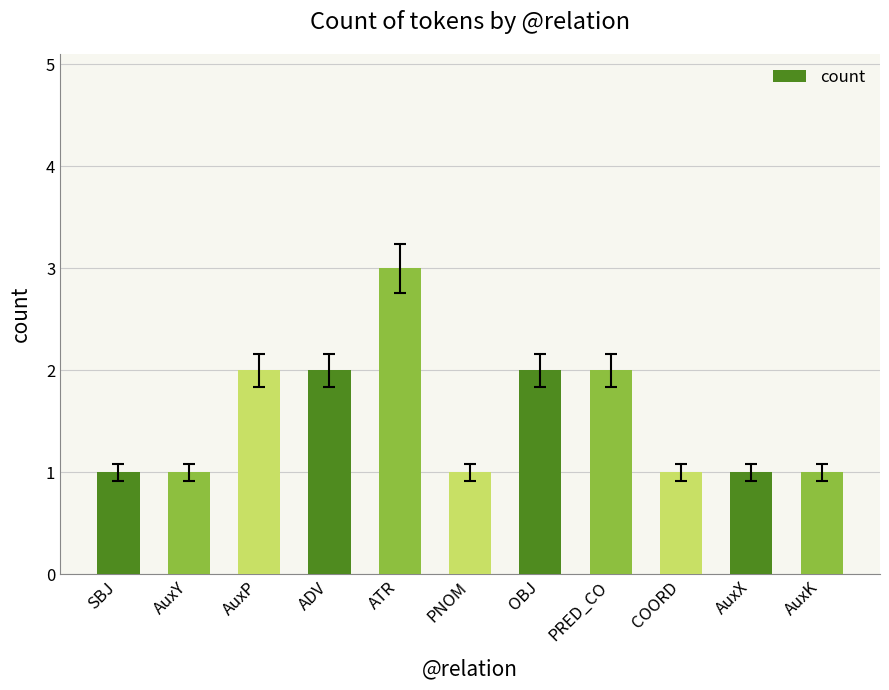

Reading right to left, what are all the values shown in this chart?

1	1	1	2	2	1	3	2	2	1	1